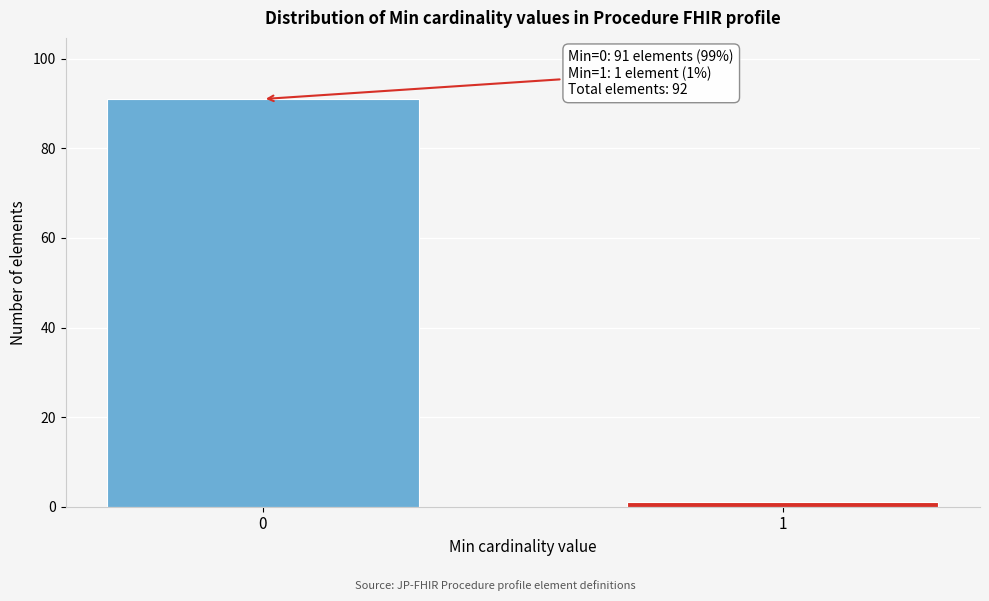

Reading left to right, transcribe all the data shown in this chart.

91	1